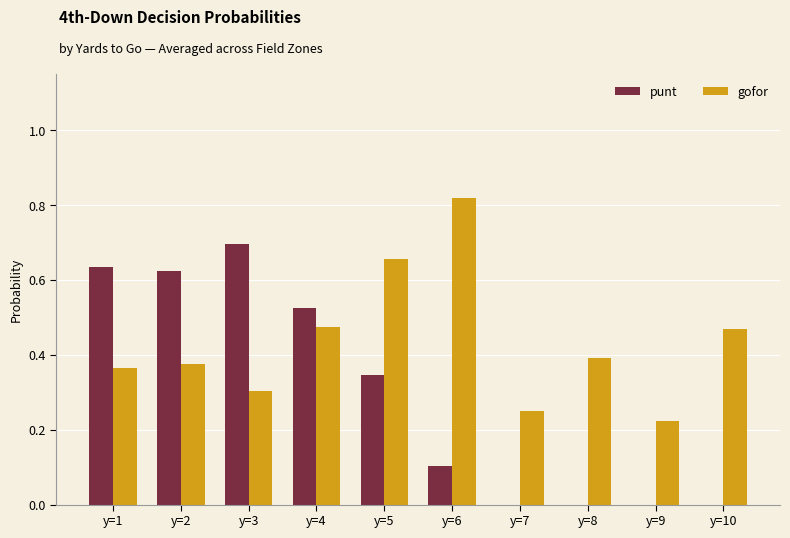

What is the total value across all series at y=3?

1.0